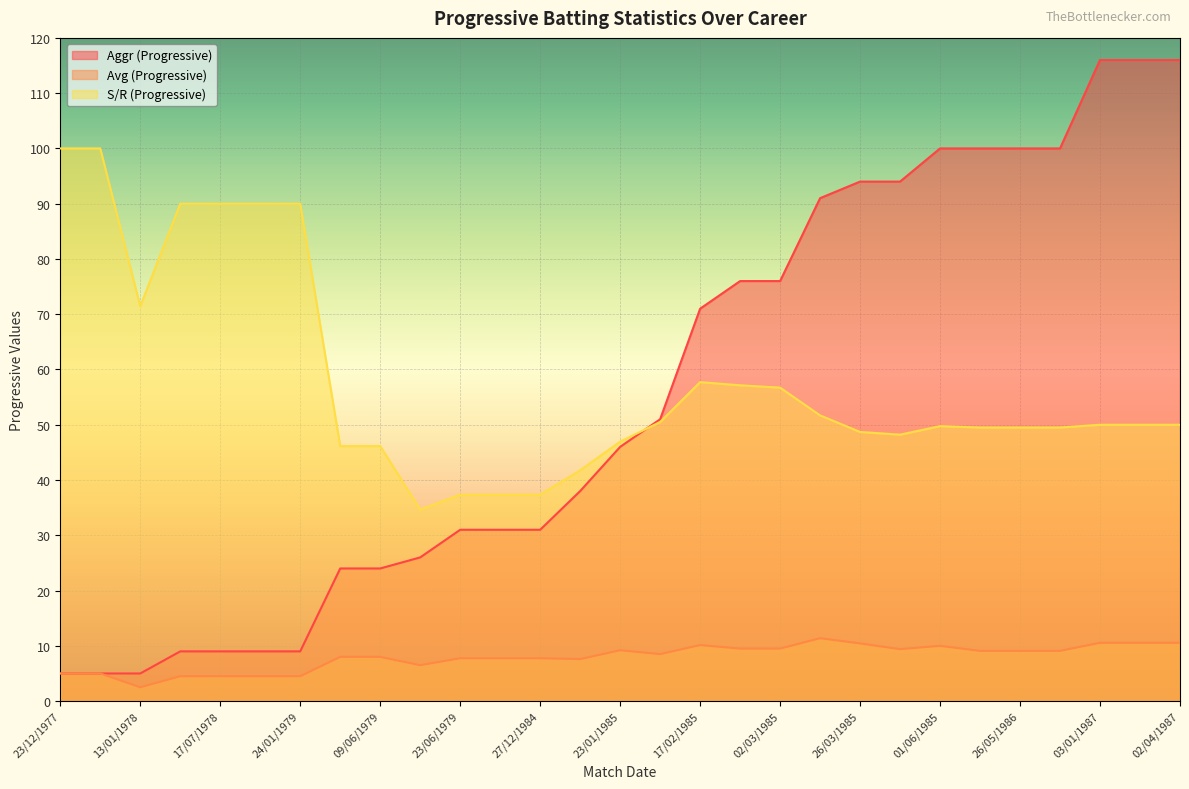

How many interior local peaks does the S/R (Progressive) series have?

2